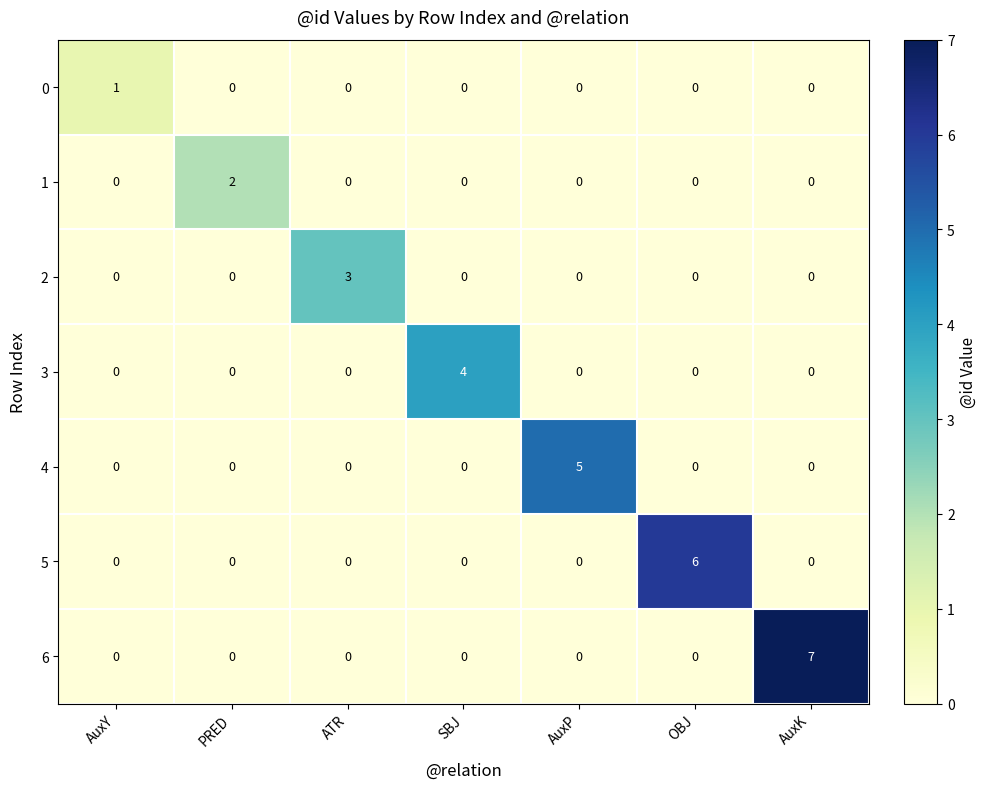

Between ATR and SBJ, which series saw the biggest shift?

3